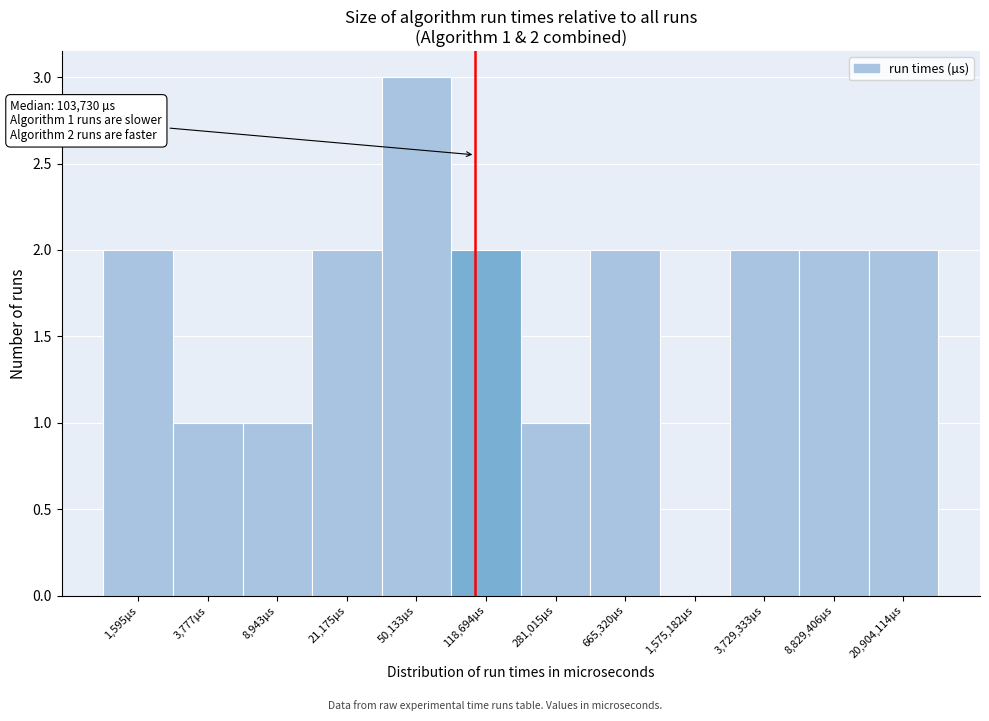

Reading left to right, extract all data points from this chart.

1,595µs=2	3,777µs=1	8,943µs=1	21,175µs=2	50,133µs=3	118,694µs=2	281,015µs=1	665,320µs=2	1,575,182µs=0	3,729,333µs=2	8,829,406µs=2	20,904,114µs=2